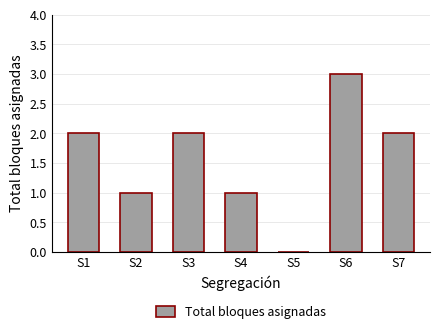

True or false: the data shows -1 at S5.

False